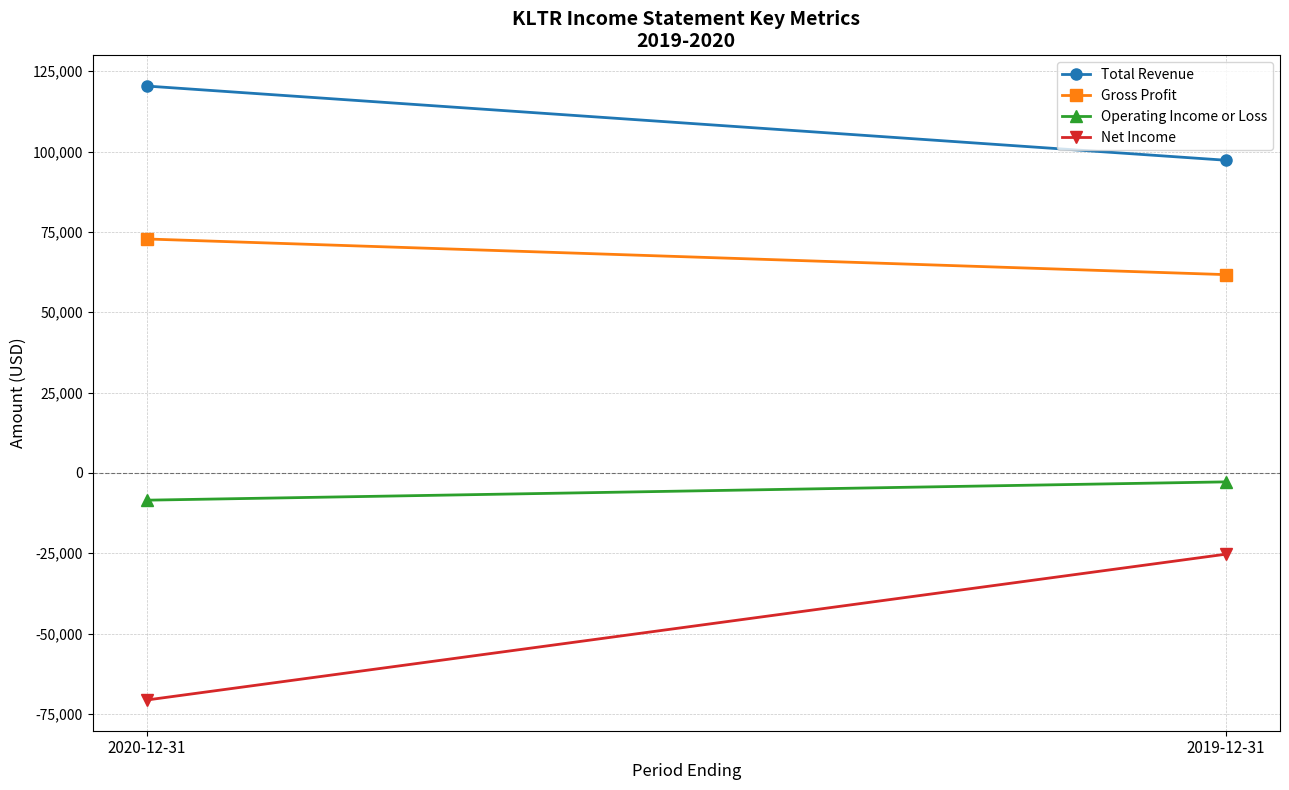

Which has a higher value, 2020-12-31 or 2019-12-31?

2020-12-31